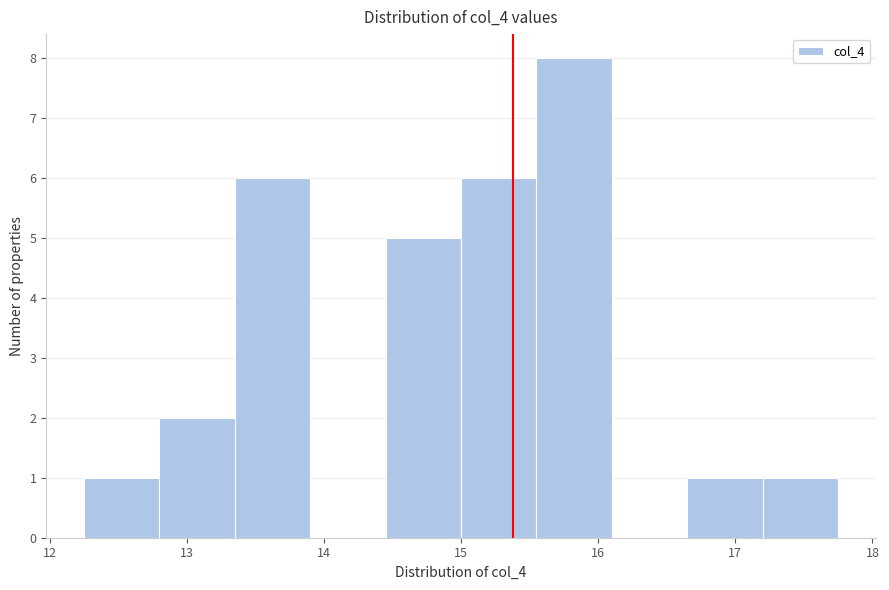

Over which range of the x-axis is the bar tallest?

15.55 to 16.10